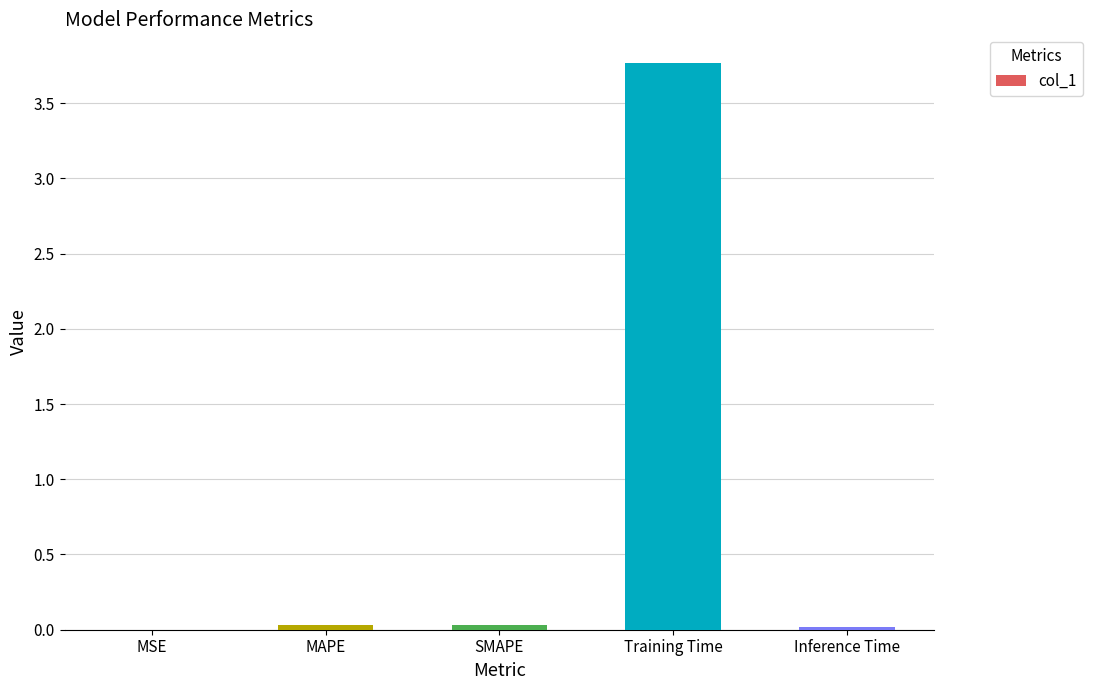

At which category does the chart reach its peak across all series?

Training Time